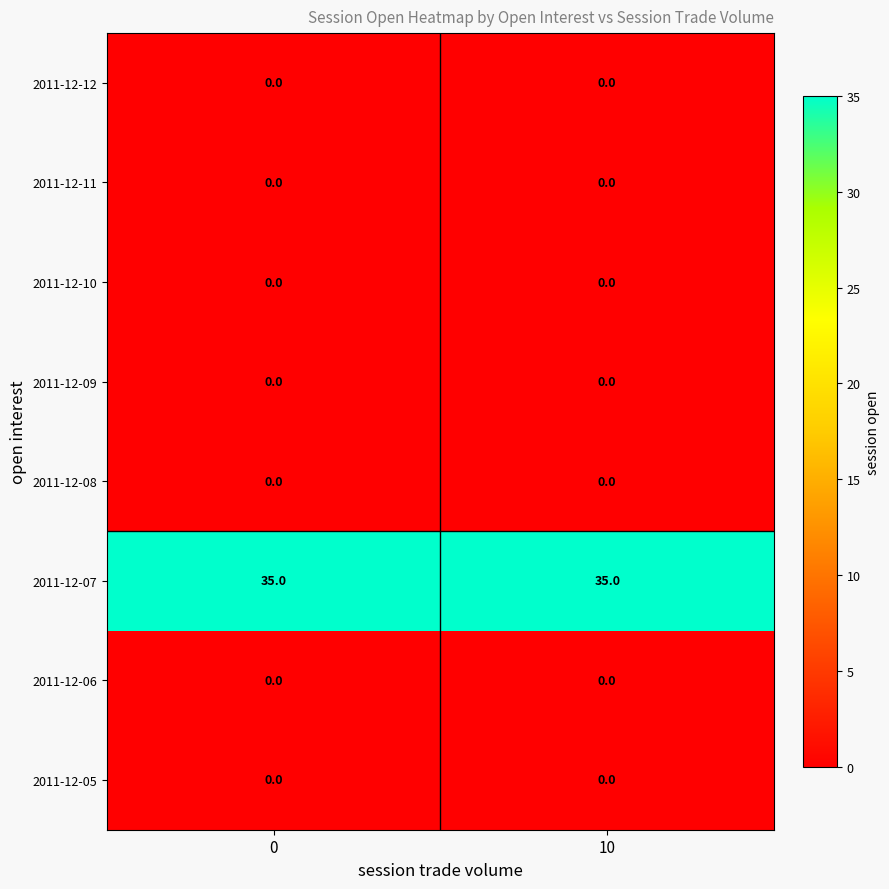

What is the total value across all series at 0?

35